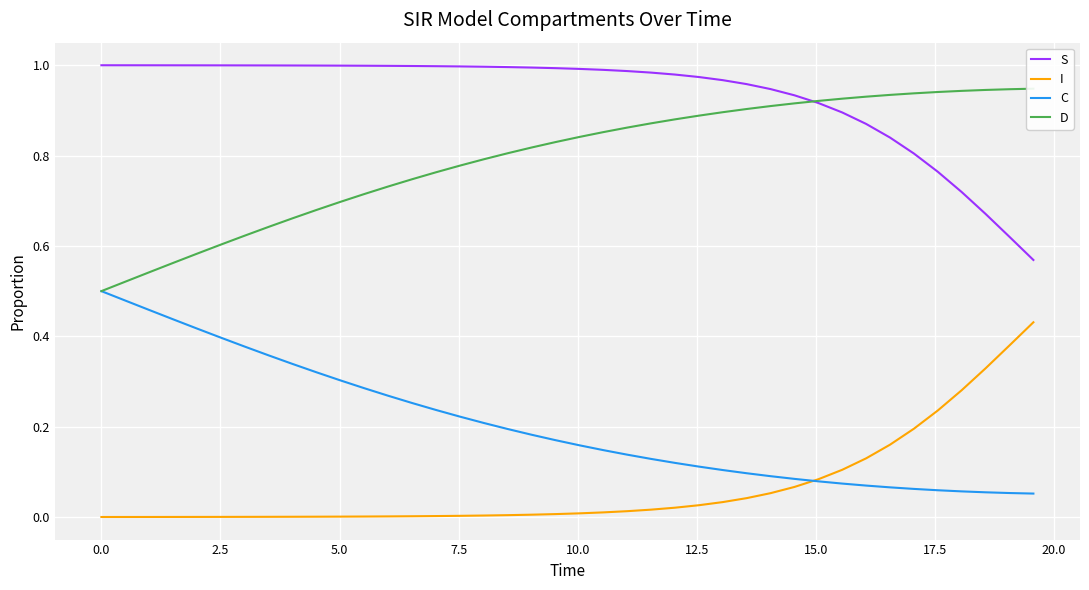

What is the minimum value for S?

0.6